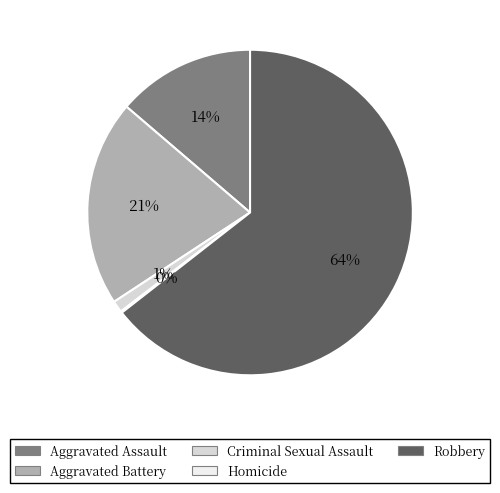

Is it true that Aggravated Battery is 21% of the pie?

True